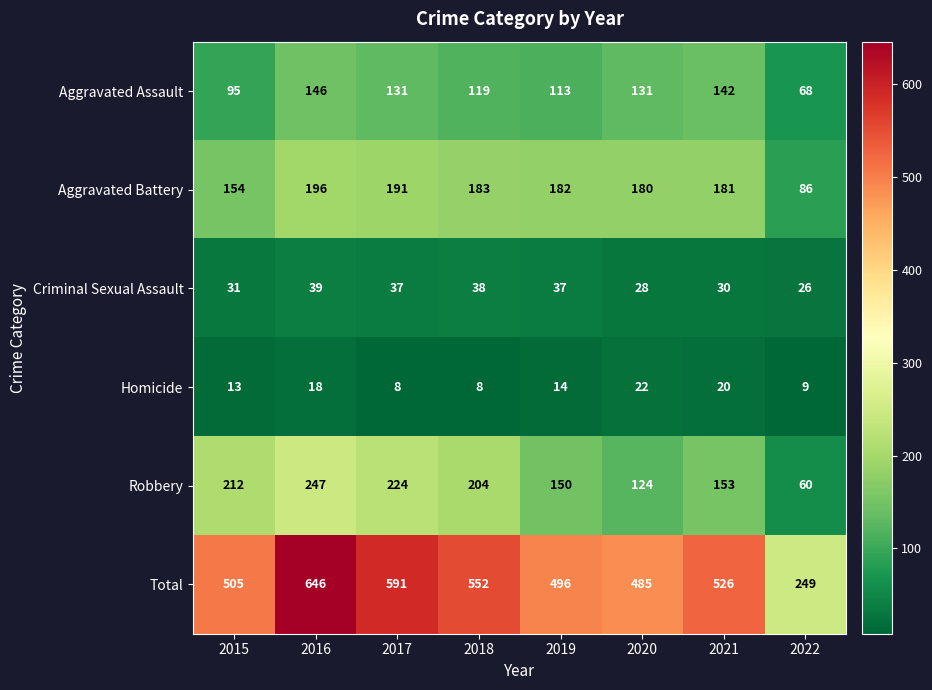

At which category is the sum across all series the highest?

2016